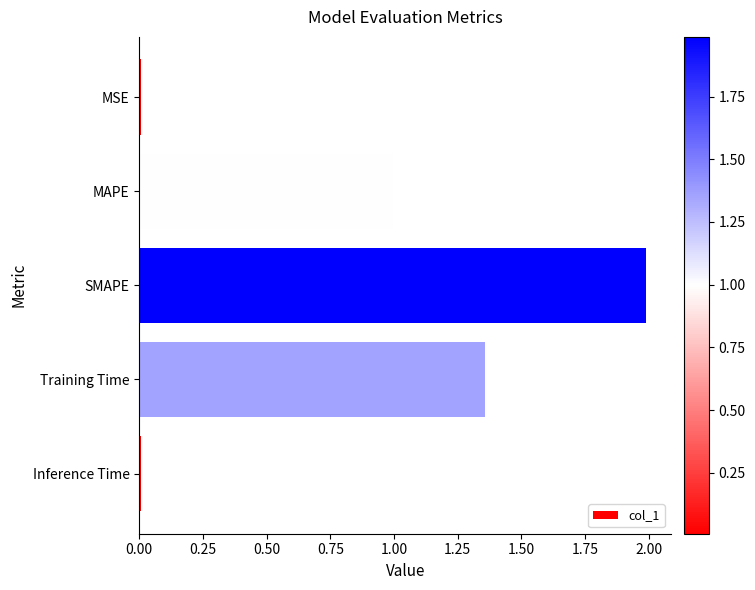

How many distinct data groups are displayed?

1